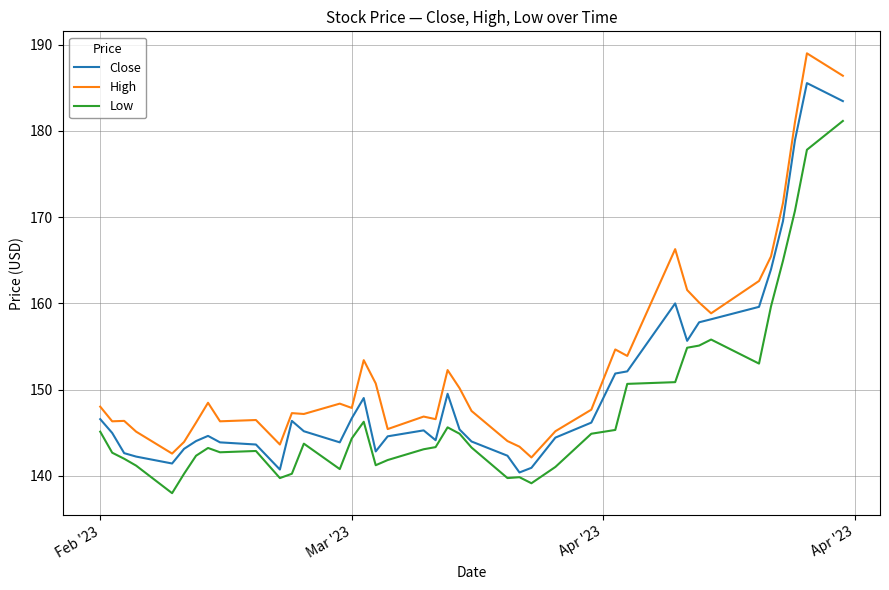

Rank the series by their maximum value, from lowest to highest.

Low, Close, High